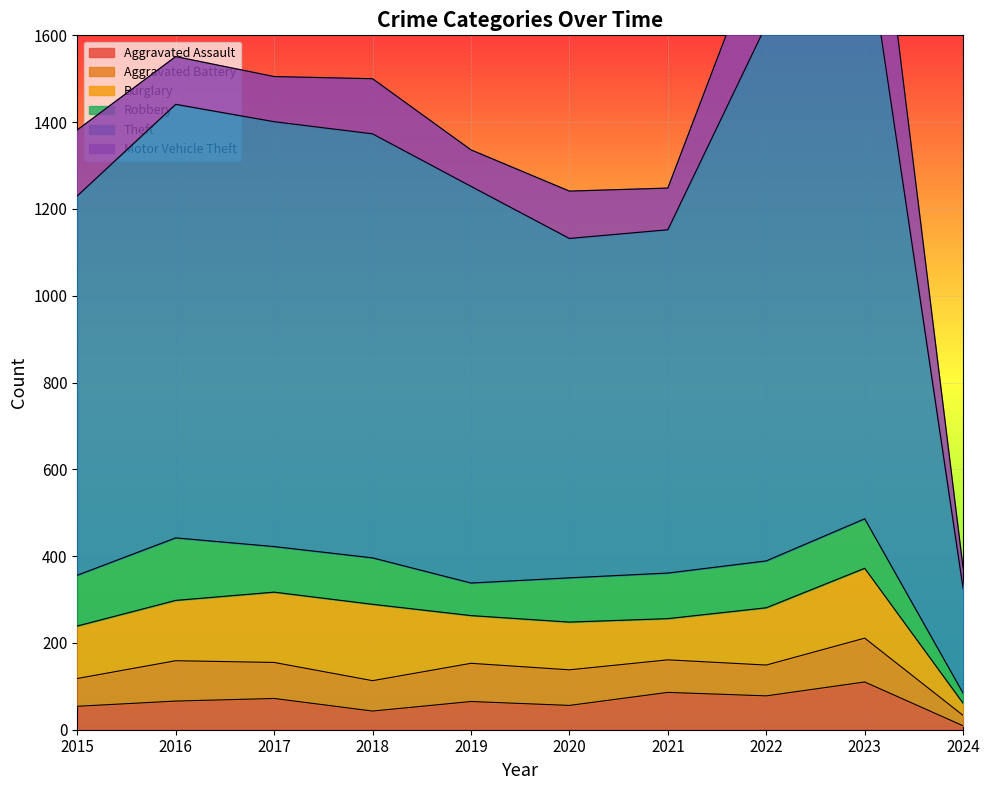

List the series in order of their peak value, highest first.

Theft, Motor Vehicle Theft, Burglary, Robbery, Aggravated Assault, Aggravated Battery